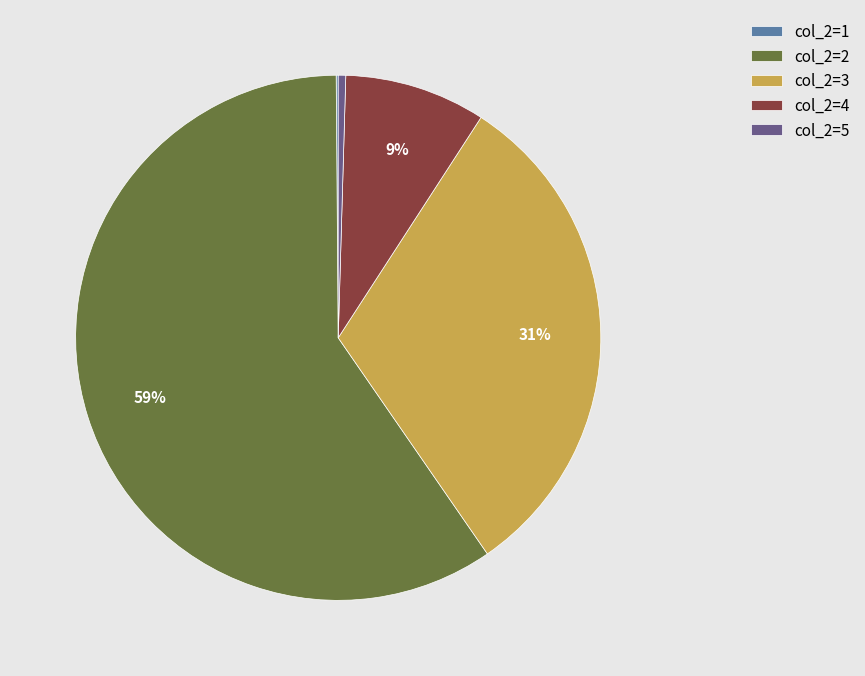

Which slice is the largest?

col_2=2